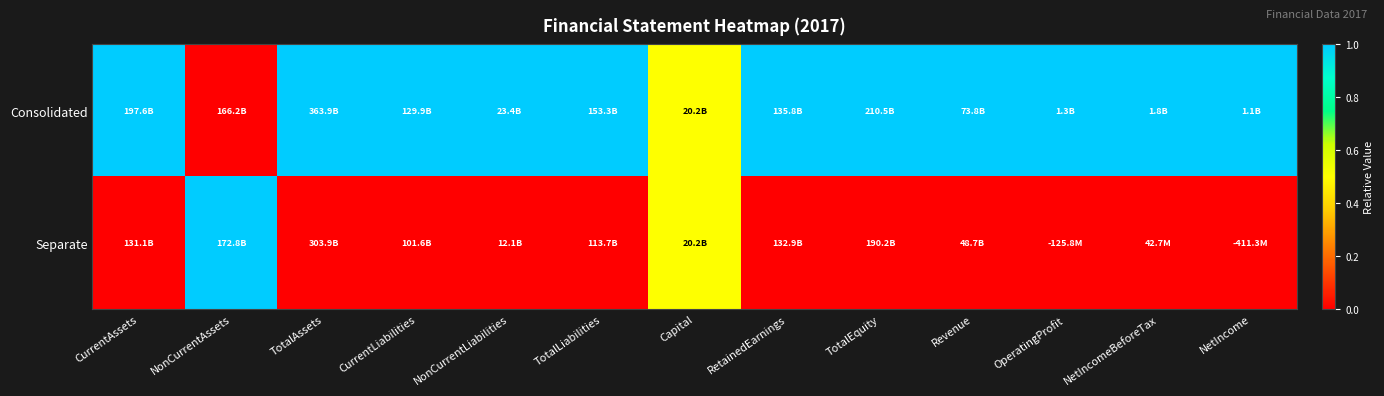

What is the total value across all series at CurrentAssets?

1.0